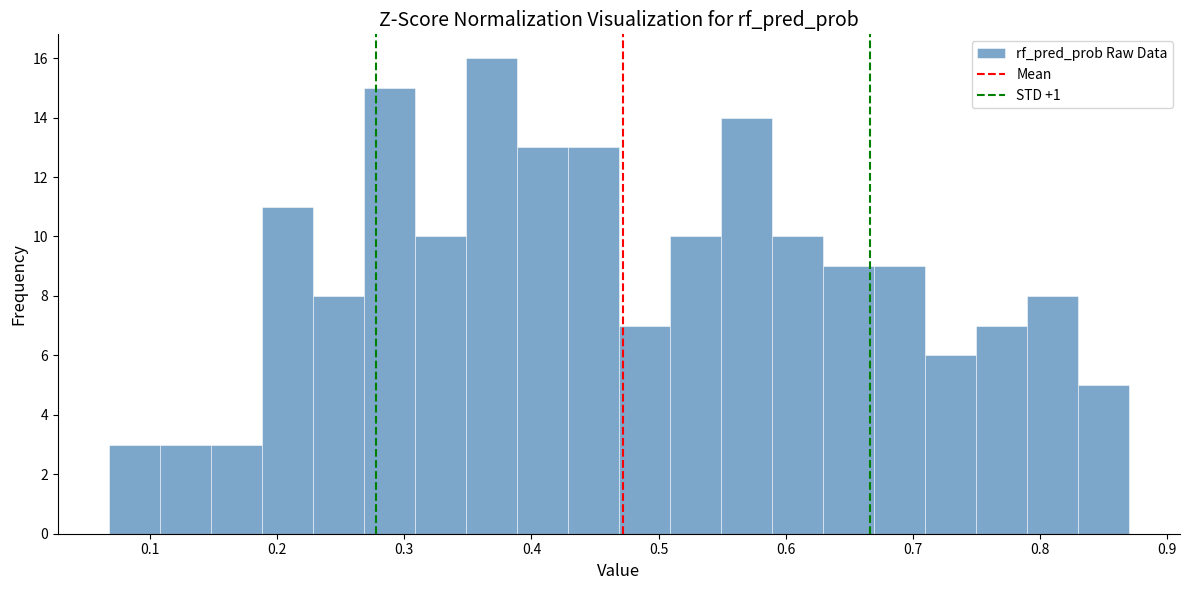

How tall is the bar that spans 0.19 to 0.23 on the x-axis? Neither the bar edges nor the heights are printed on the chart, so give them approximately, as read against the axes.

11